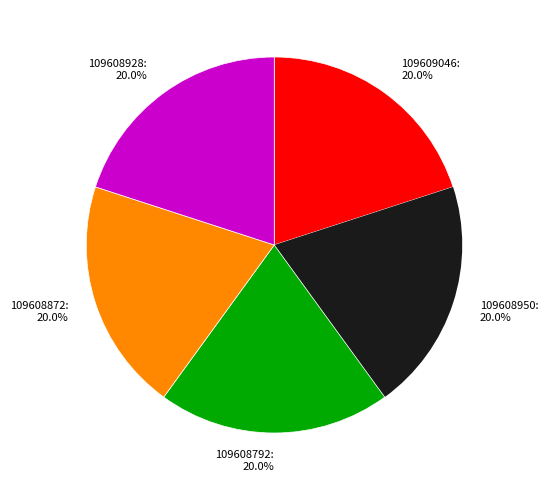

Is 109608950 the majority of the pie?

No